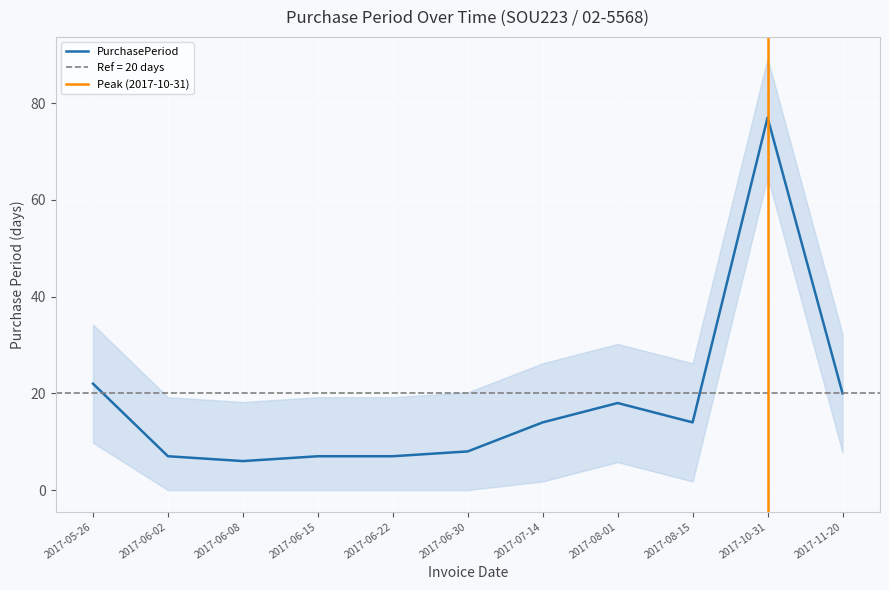

What is the smallest value displayed?

6